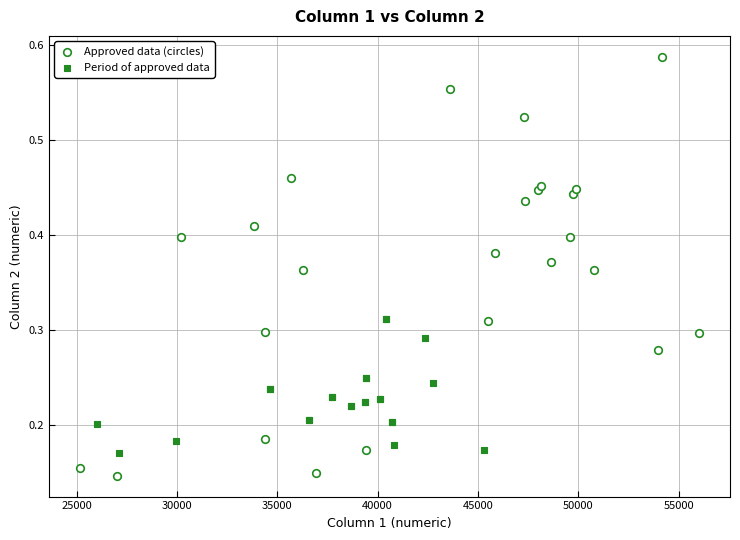

Which series reaches the maximum Y coordinate?

Approved data (circles)